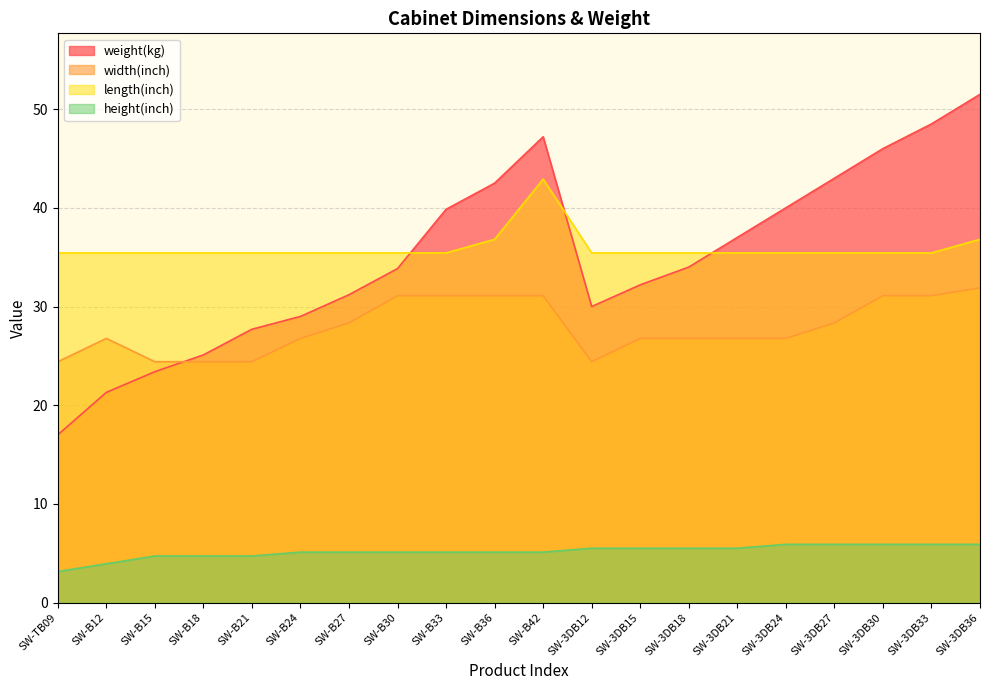

Which series has the widest spread of values?

weight(kg)